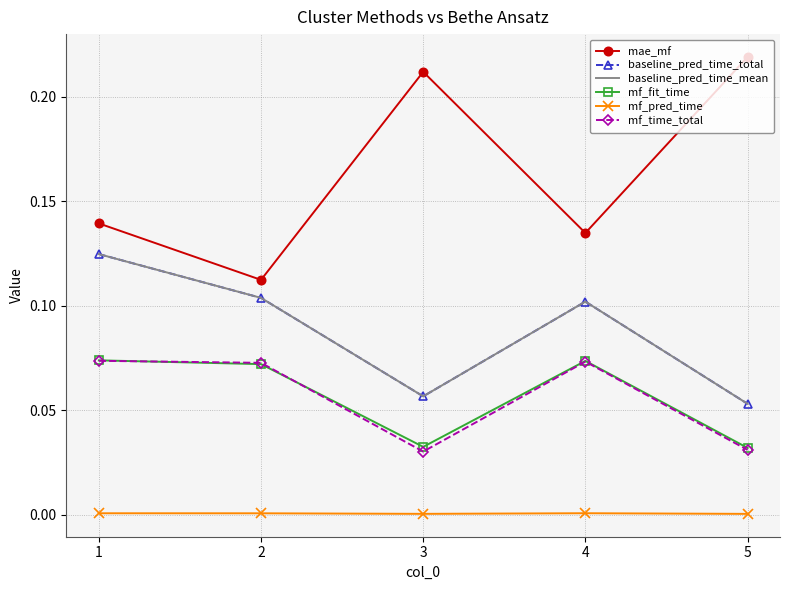

True or false: mae_mf and mf_time_total cross at least once.

False